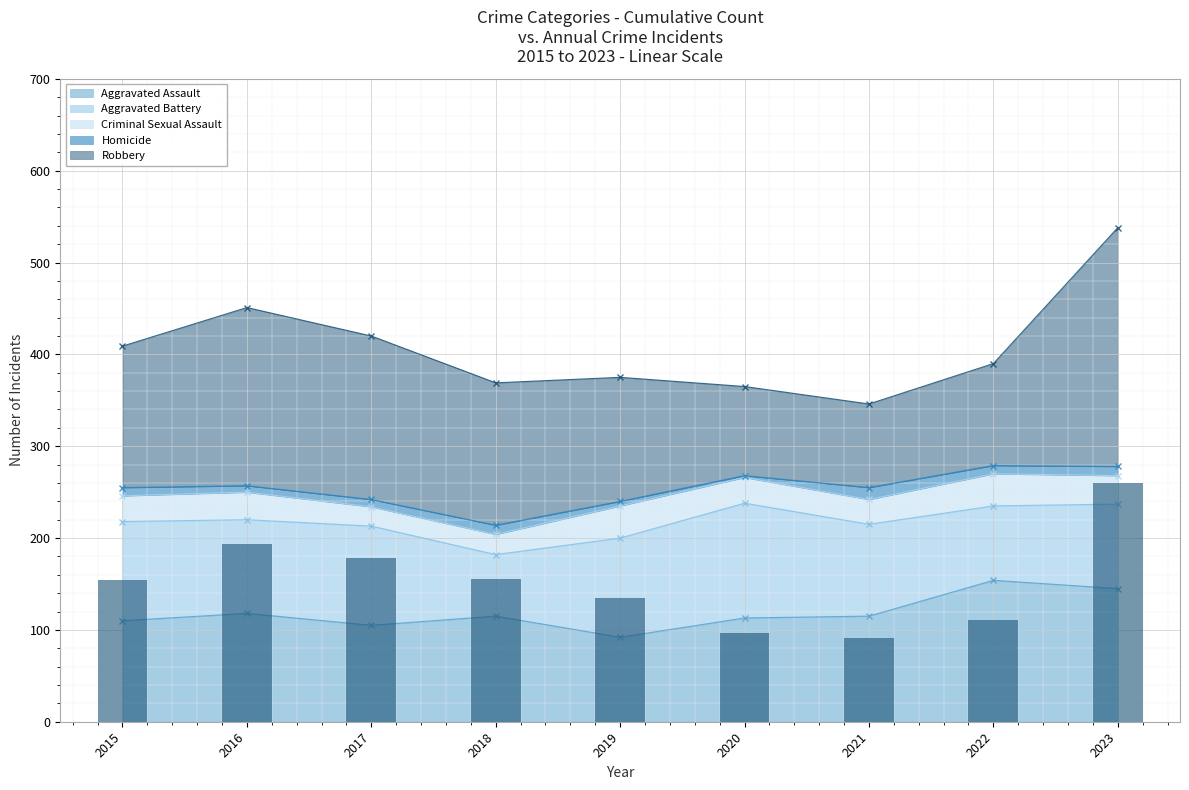

What is the value of the Aggravated Assault bar at the 7th from the left?

115